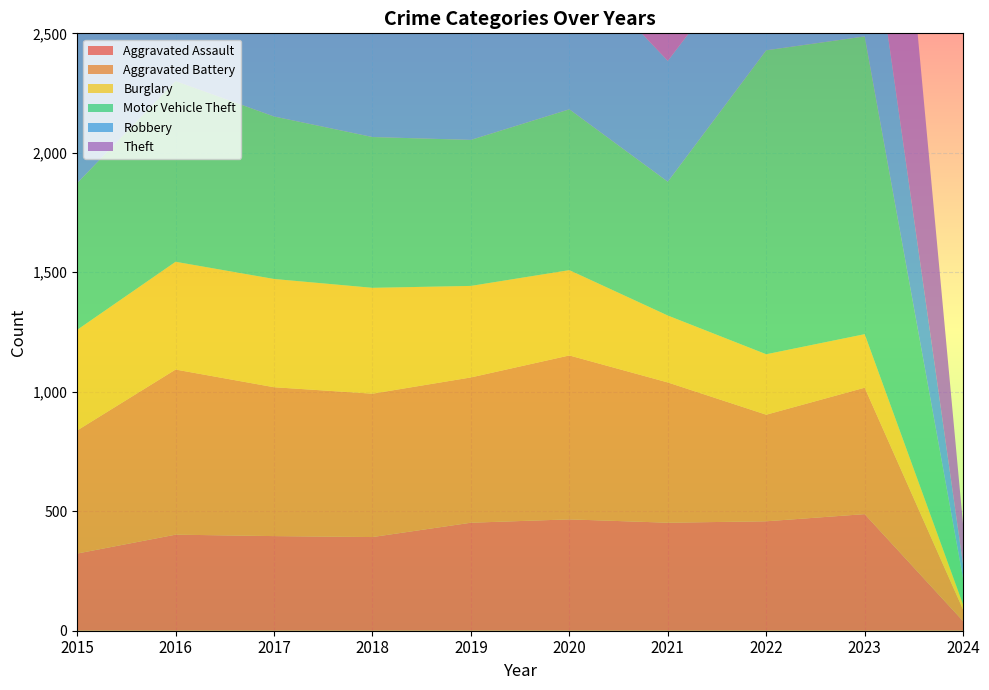

Reading right to left, transcribe all the data shown in this chart.

Aggravated Assault: 2024=40	2023=488	2022=458	2021=452	2020=466	2019=452	2018=392	2017=396	2016=402	2015=323
Aggravated Battery: 2024=48	2023=529	2022=446	2021=587	2020=686	2019=608	2018=600	2017=623	2016=691	2015=515
Burglary: 2024=21	2023=224	2022=253	2021=280	2020=357	2019=383	2018=443	2017=453	2016=451	2015=421
Motor Vehicle Theft: 2024=108	2023=1246	2022=1272	2021=560	2020=673	2019=611	2018=631	2017=680	2016=756	2015=614
Robbery: 2024=58	2023=690	2022=496	2021=506	2020=637	2019=577	2018=741	2017=780	2016=819	2015=726
Theft: 2024=167	2023=1716	2022=1664	2021=1392	2020=1512	2019=2190	2018=2140	2017=1968	2016=2148	2015=1981